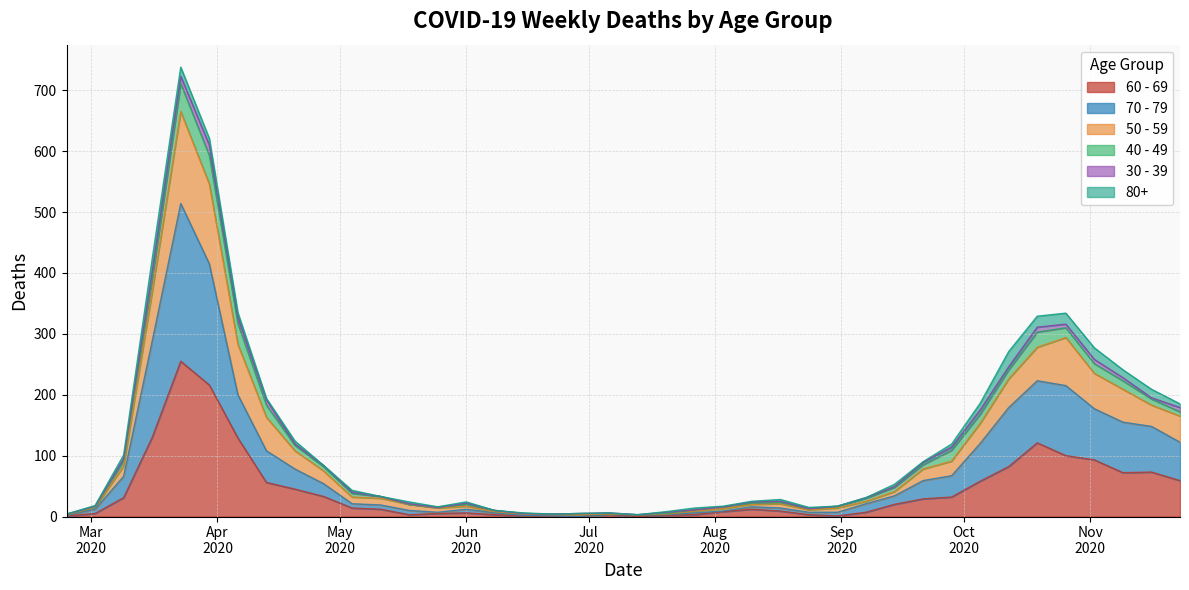

At which category does 70 - 79 reach its first local valley?

2020-05-25